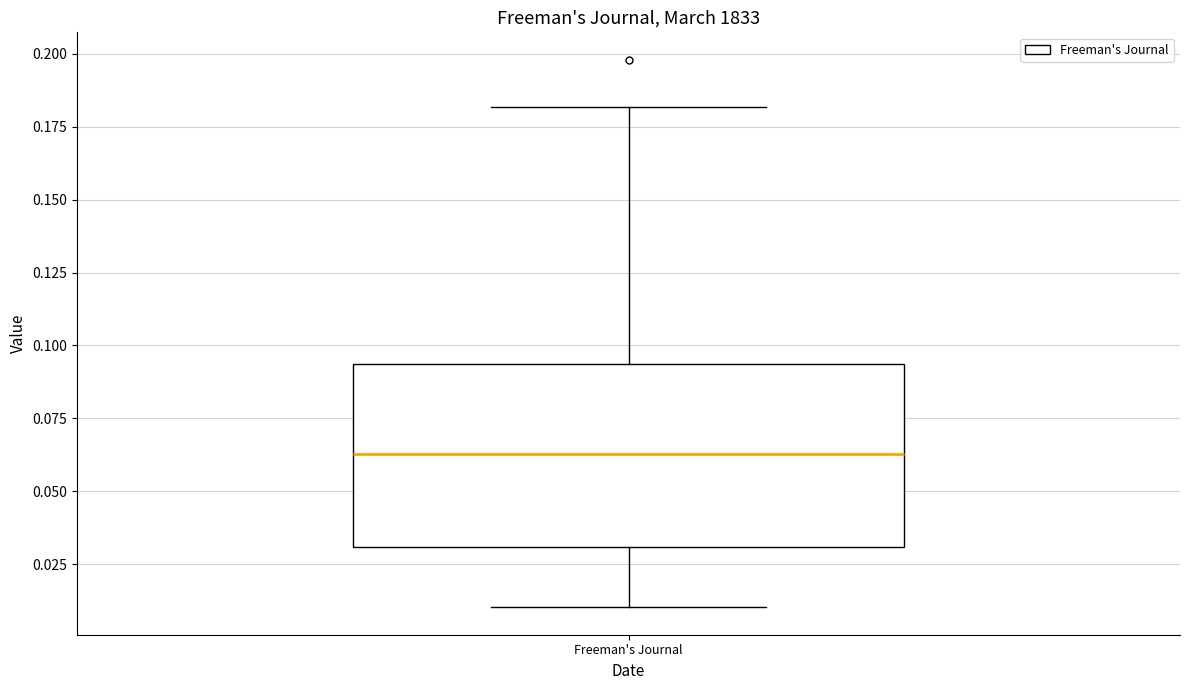

Where does the median line of the box for Freeman's Journal sit on the y-axis? The values are not printed on the chart, so give them approximately, as read against the axis.

0.065